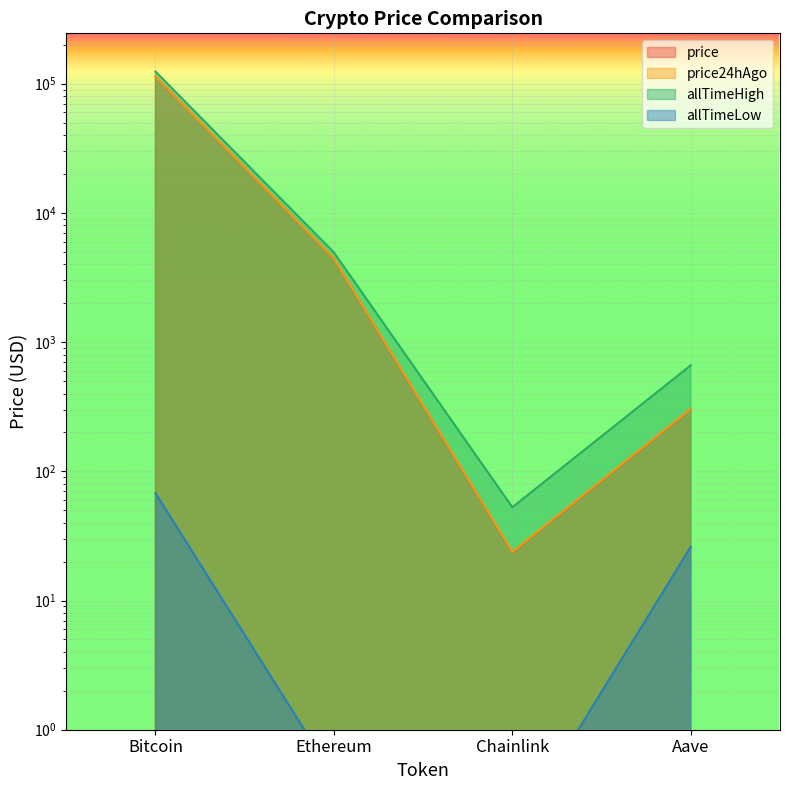

How many lines are shown in the chart?

4